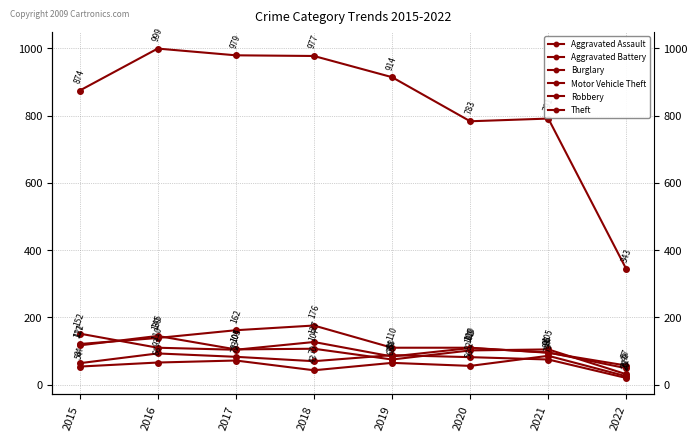

True or false: Robbery and Theft intersect in this chart.

False